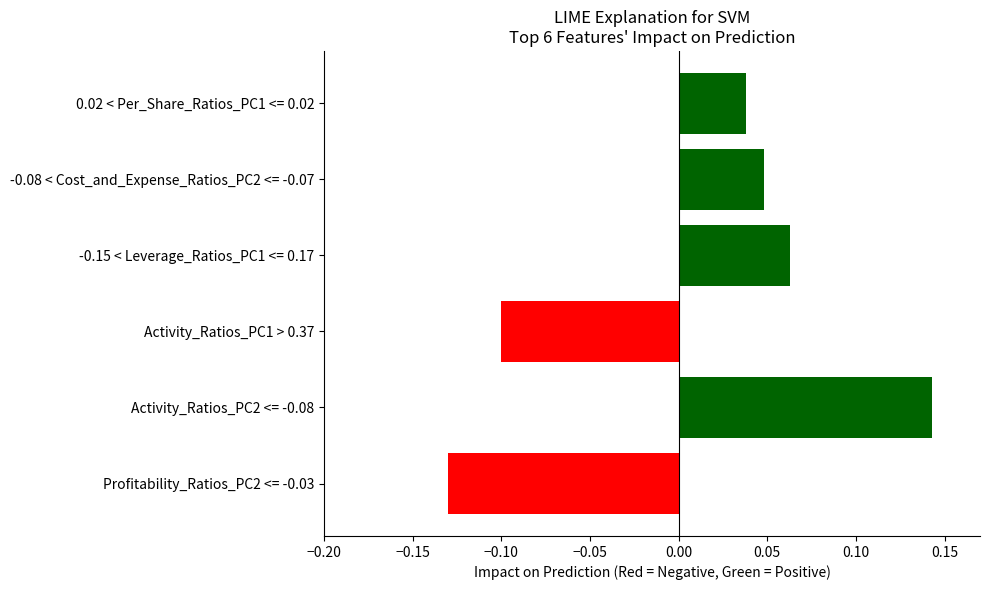

Count the values in the range 0 to 1.

4